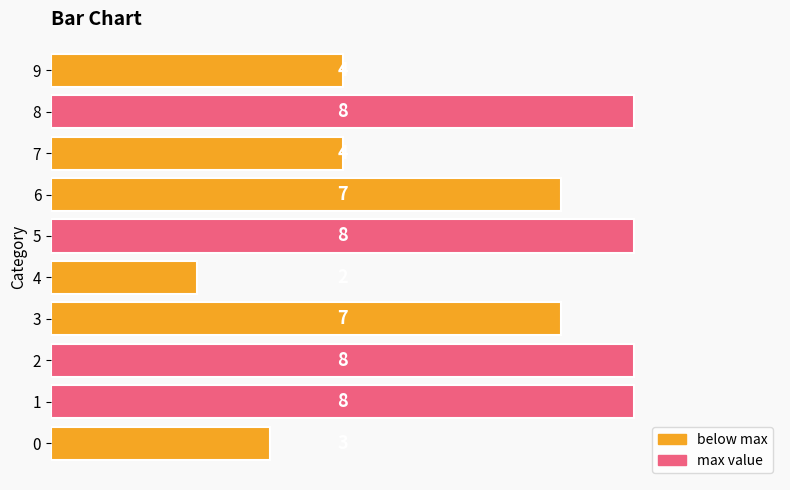

Count the values in the range 4 to 8.

8